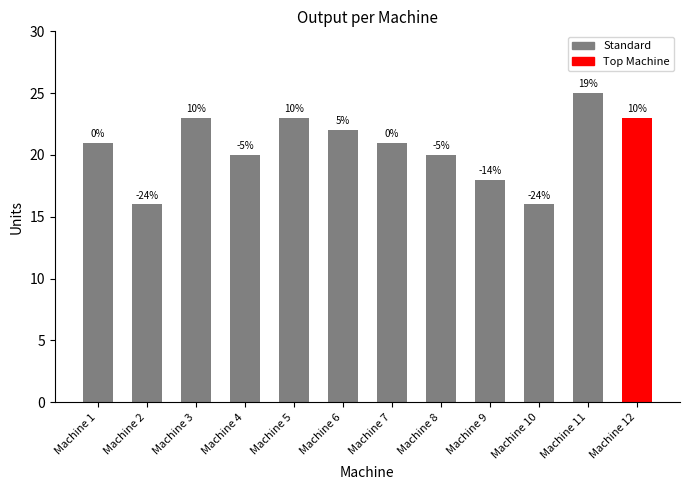

At which label is the value closest to 20?

Machine 4